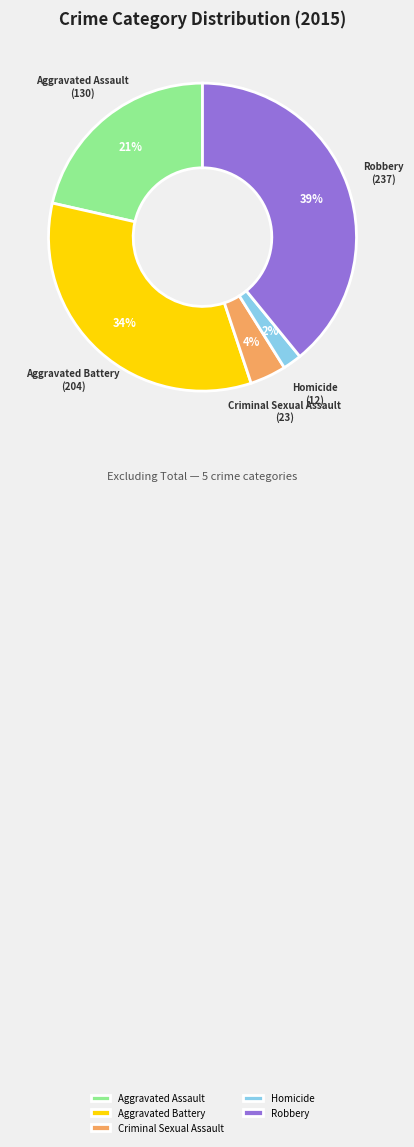

Does any single category account for the majority?

No